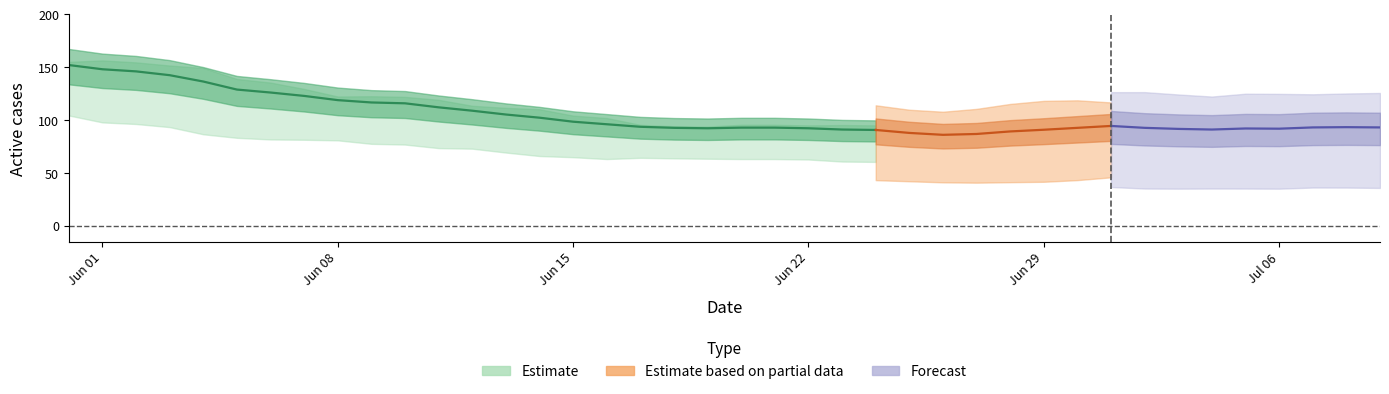

At how many categories does at least one series exceed 104?

14